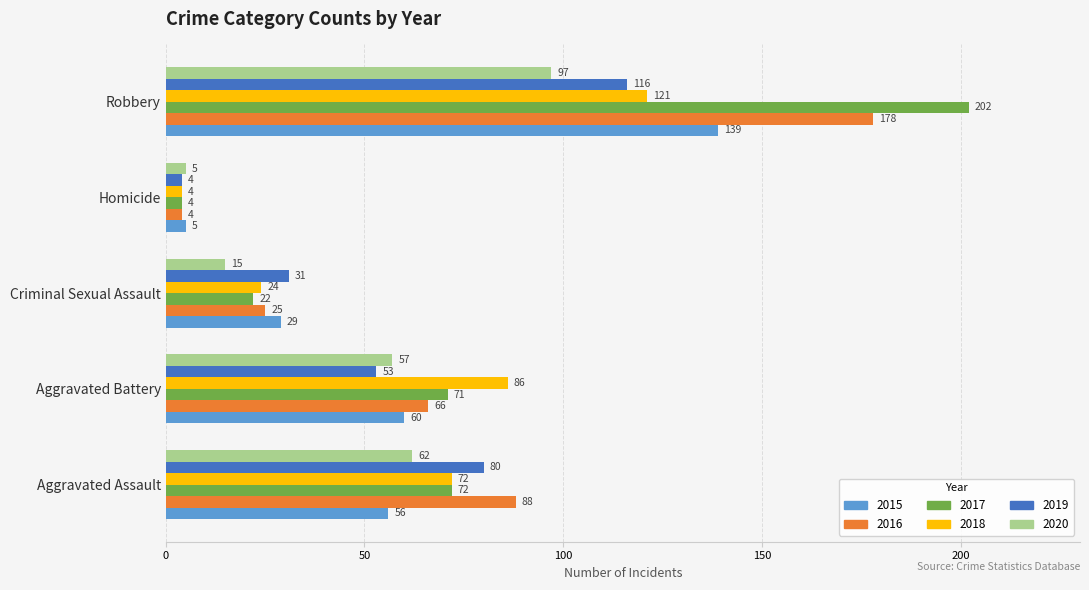

Which series has the largest range (max minus min)?

2017